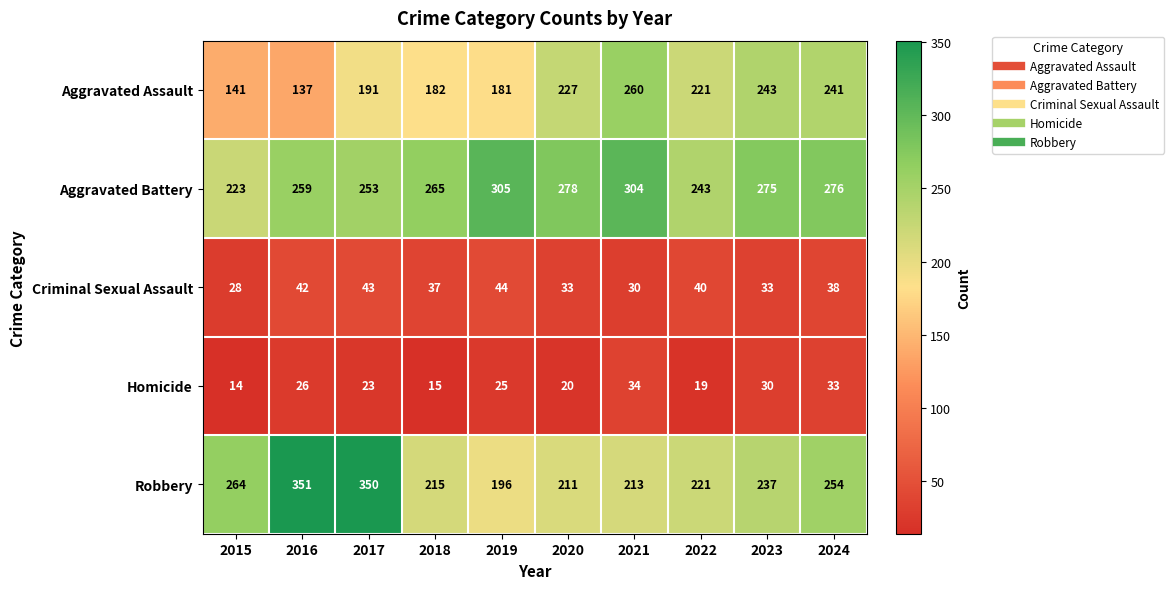

Which series has the widest spread of values?

Robbery